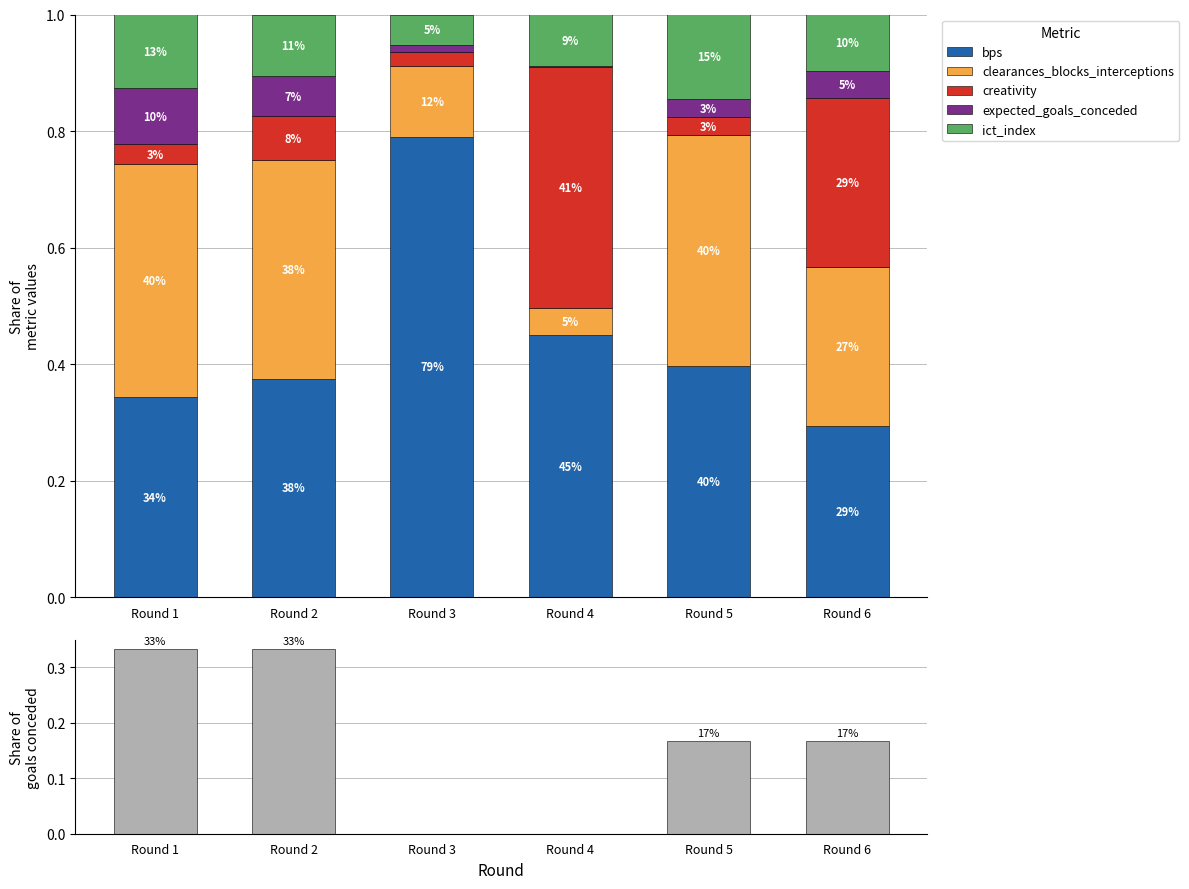

What is the approximate value of creativity at Round 2?

0.1